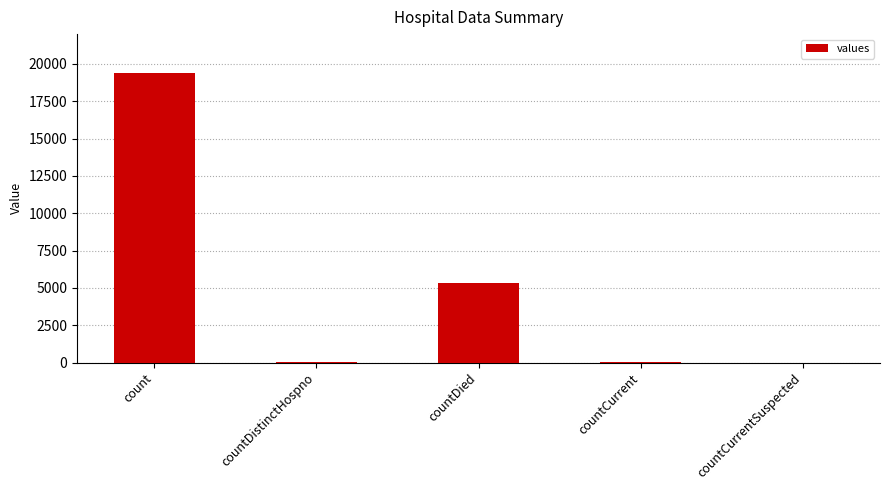

What is the change in value from countDistinctHospno to countDied?

+5319